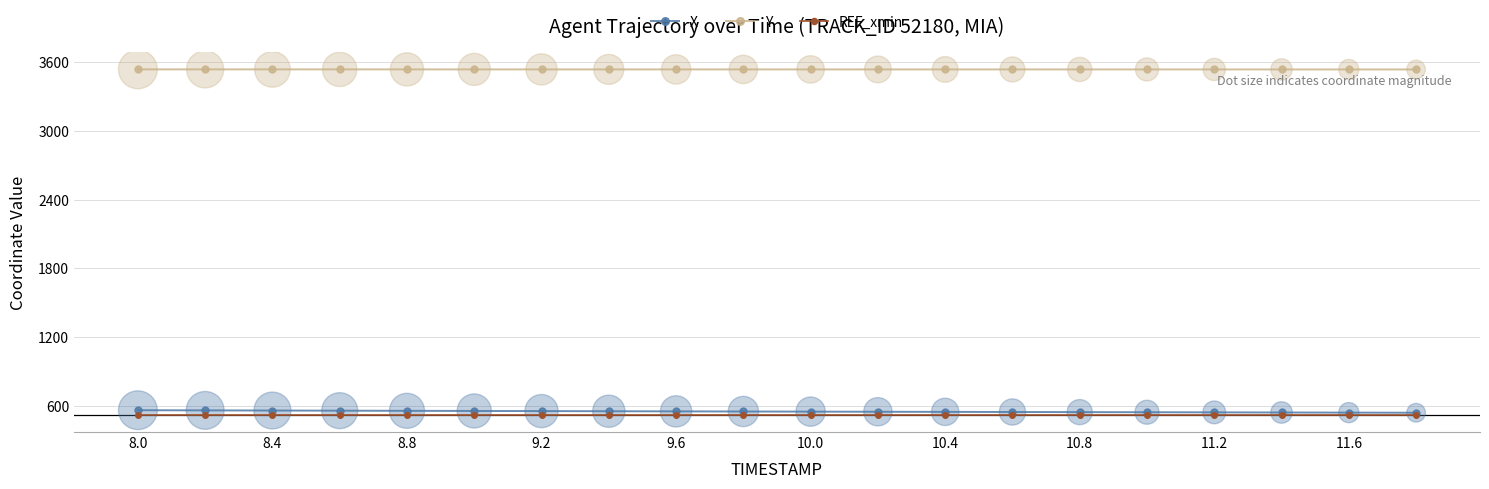

What is the greatest value displayed?

3537.8